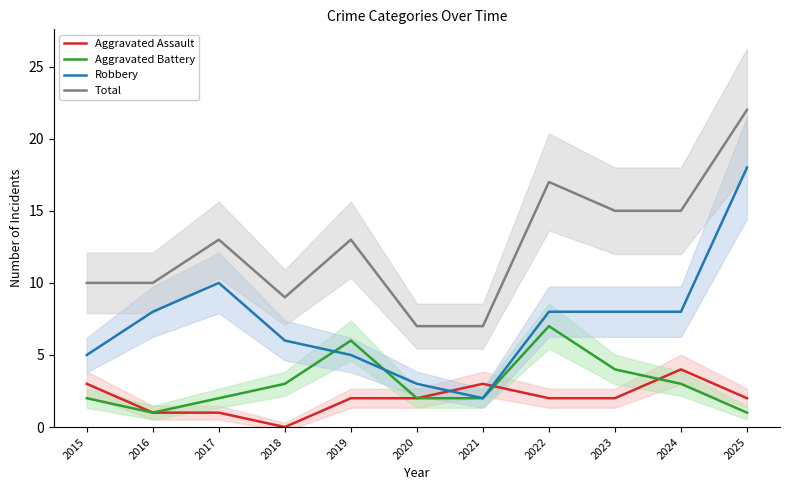

How many lines are shown in the chart?

4